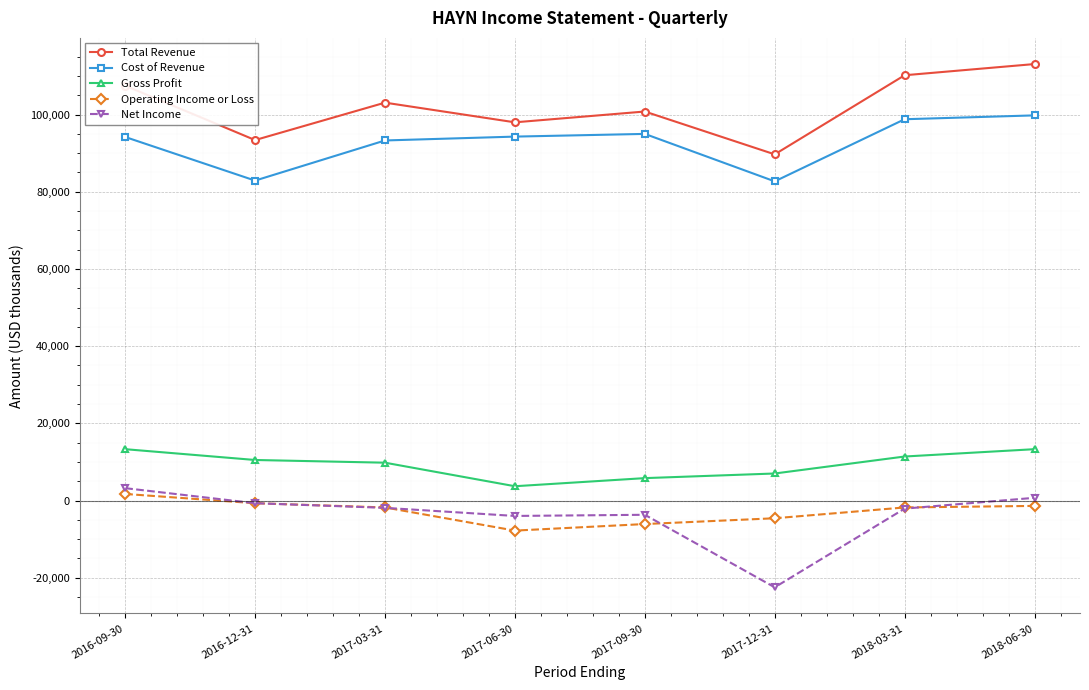

What is the difference between the Total Revenue values at 2017-03-31 and 2018-06-30?

10000